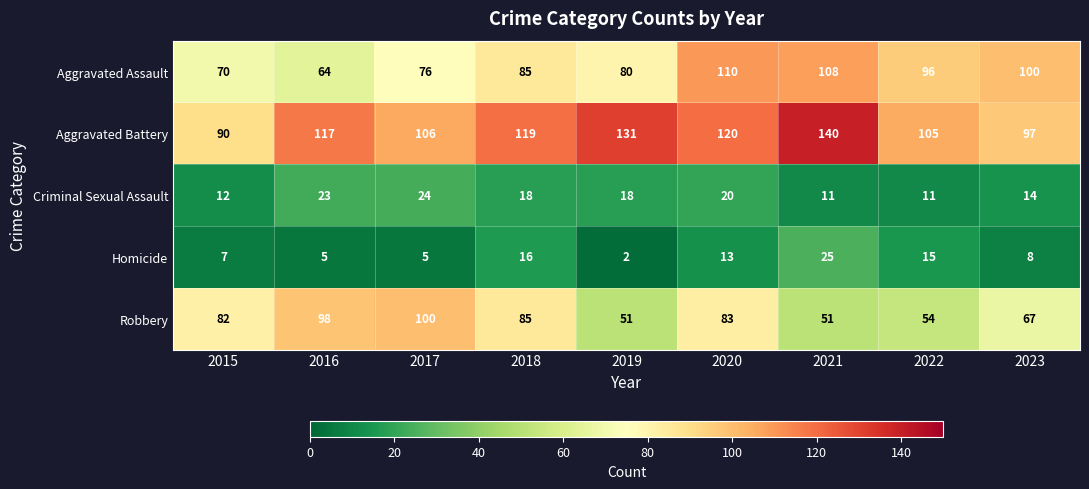

What value does the Aggravated Assault series have at 2021, to the nearest 10?

110